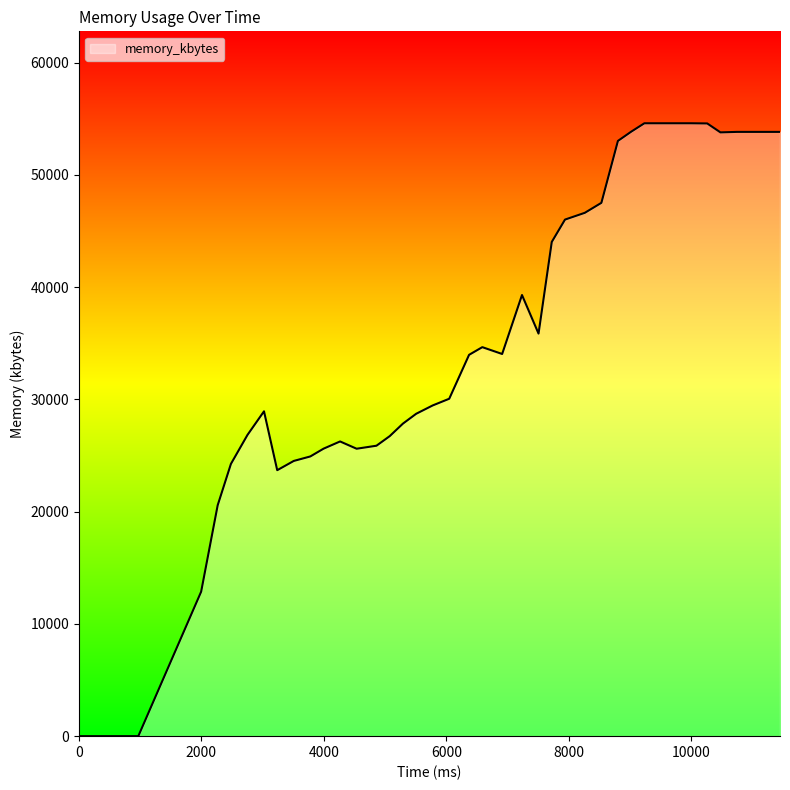

What is the maximum value shown in the chart?

54596